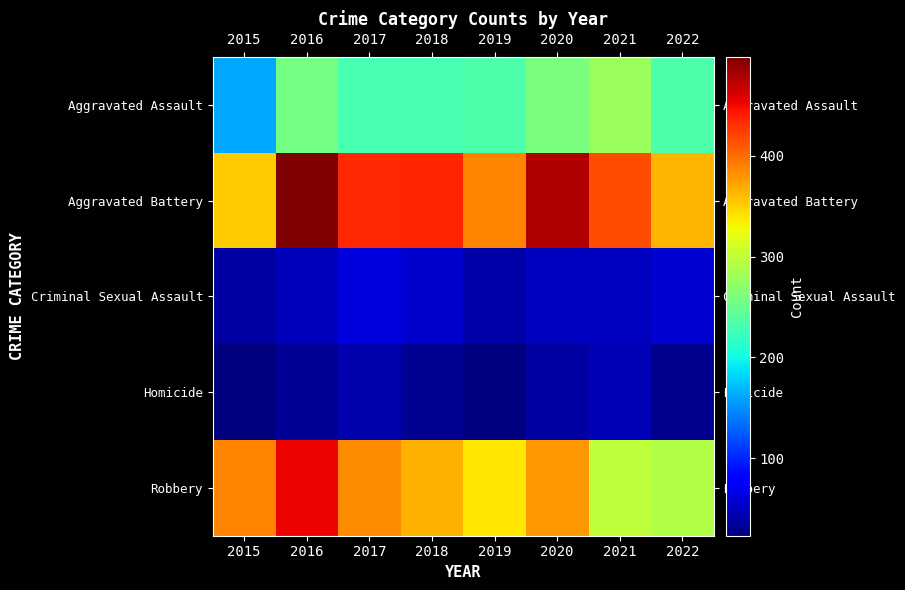

Between 2020 and 2016, which is larger?

2020